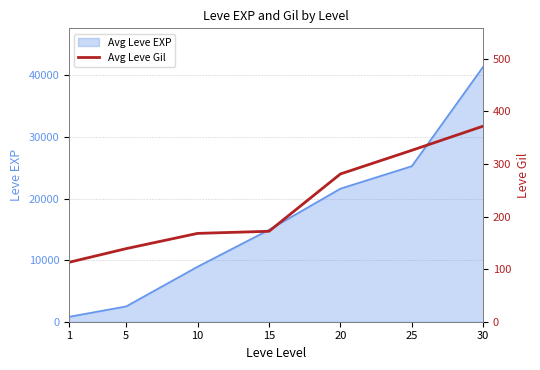

Which label corresponds to the largest value in the chart?

30